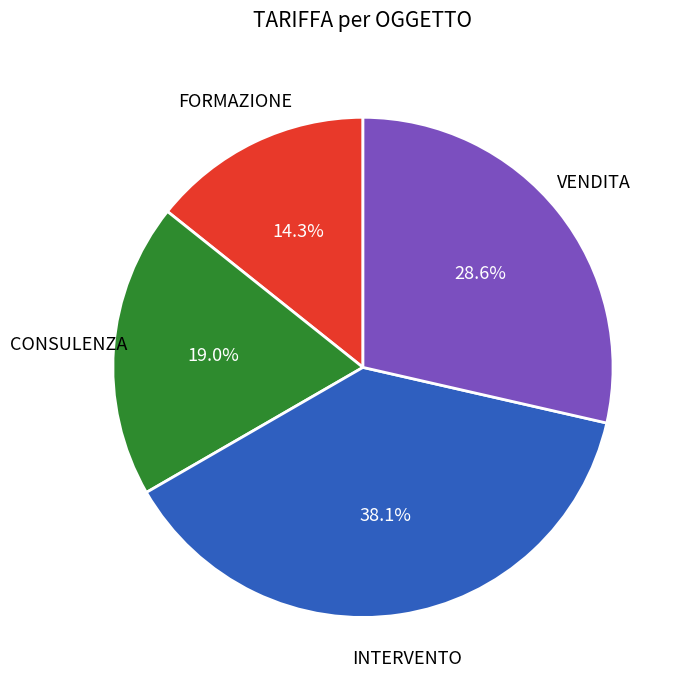

Between VENDITA and INTERVENTO, which is larger?

INTERVENTO